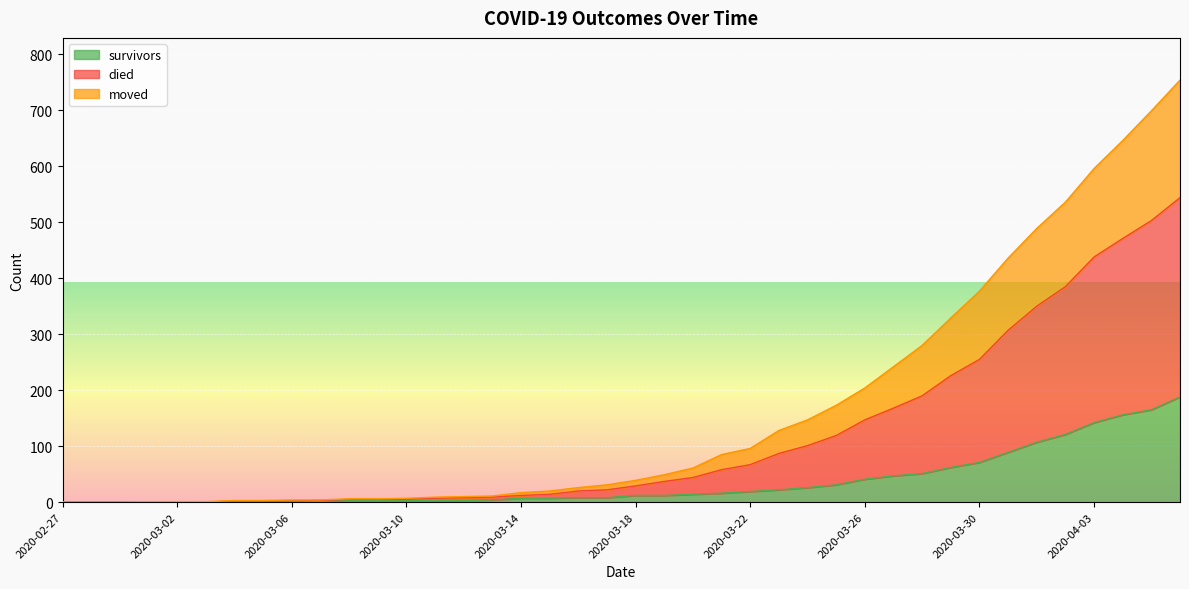

What is the label of the 30th point from the right?

2020-03-08